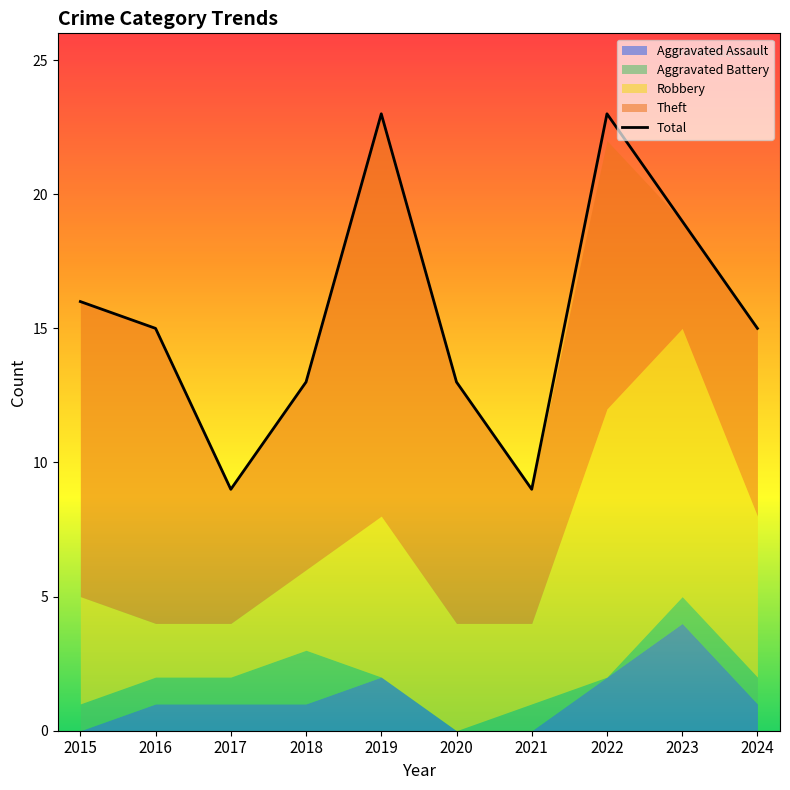

True or false: the data shows 23 at 2019.

True